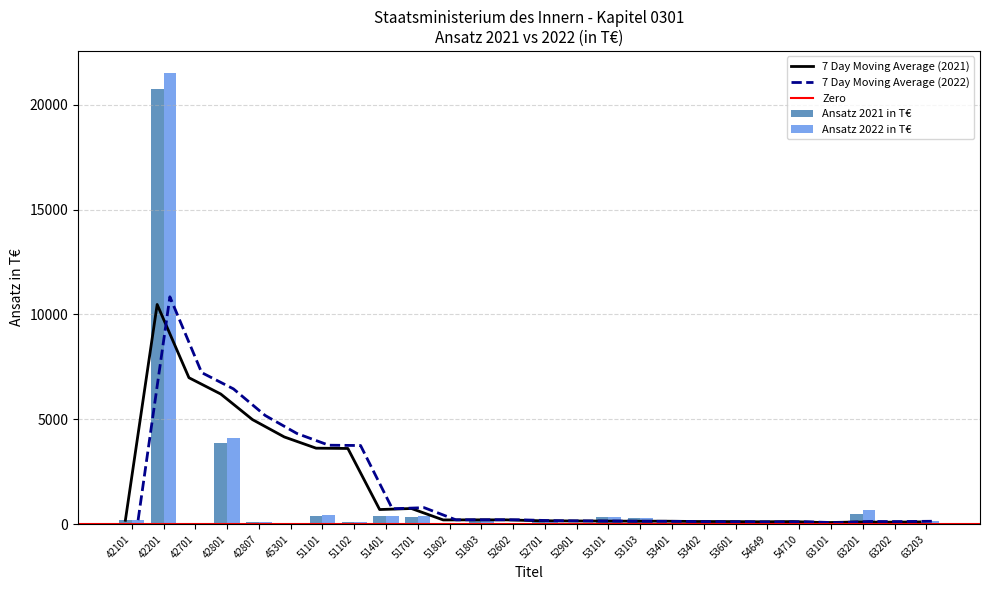

What is the difference between the highest and lowest values at 42807?

4.8